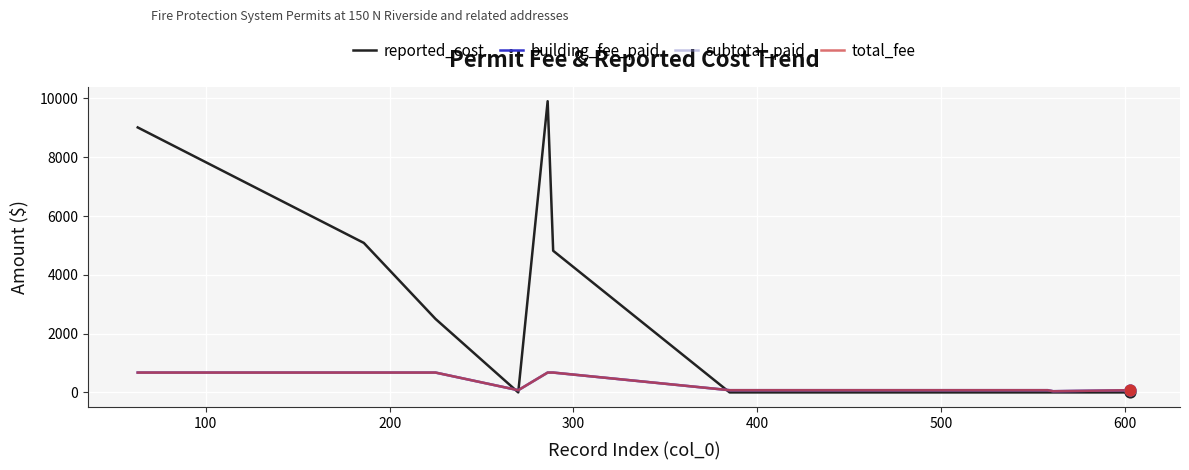

Does the chart have visible grid lines?

Yes